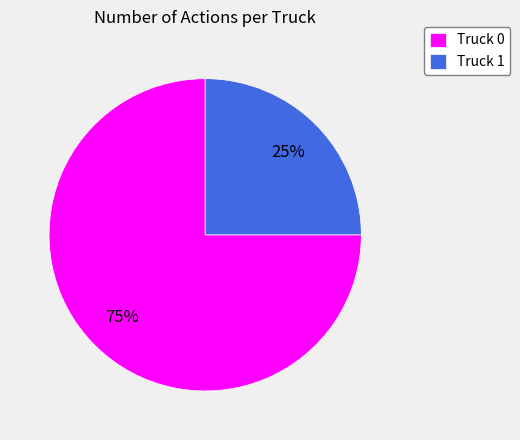

To the nearest percent, what is the difference between the largest and smallest slice percentages?

50%